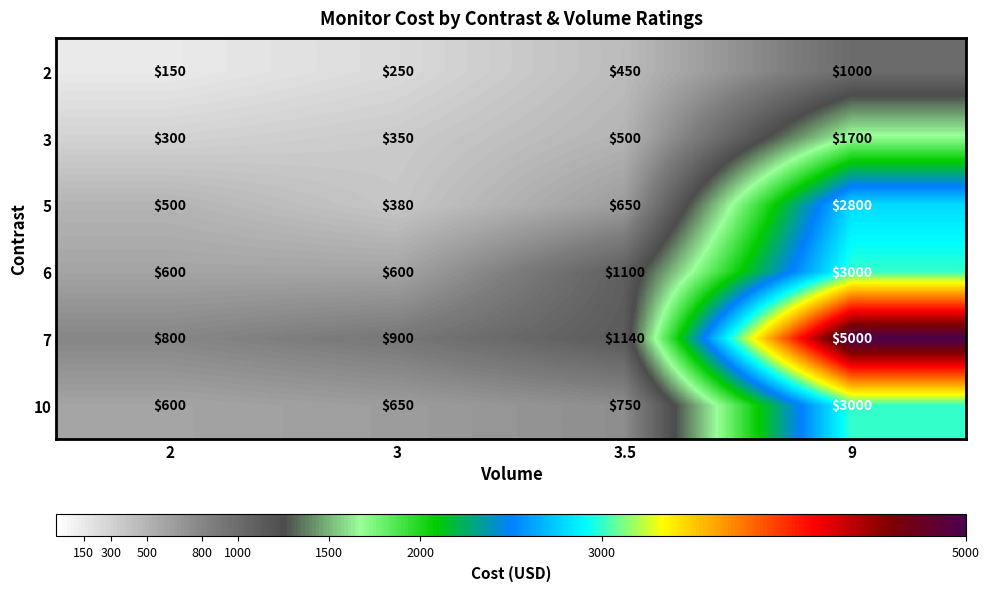

Reading right to left, transcribe all the data shown in this chart.

2: 9=1000	3.5=450	3=250	2=150
3: 9=1700	3.5=500	3=350	2=300
5: 9=2800	3.5=650	3=380	2=500
6: 9=3000	3.5=1100	3=600	2=600
7: 9=5000	3.5=1140	3=900	2=800
10: 9=3000	3.5=750	3=650	2=600